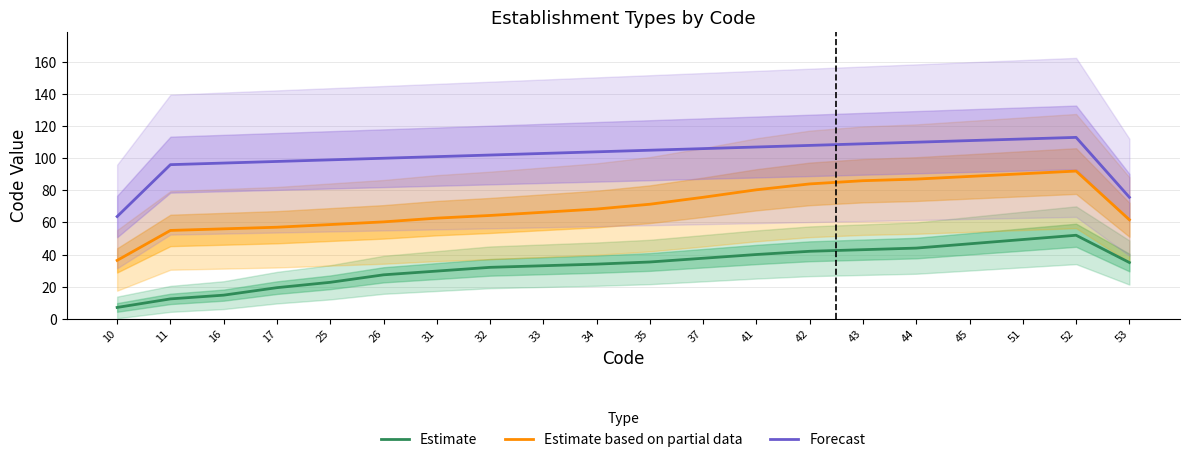

In Estimate, how many points are higher than both neighbors (excluding endpoints)?

1